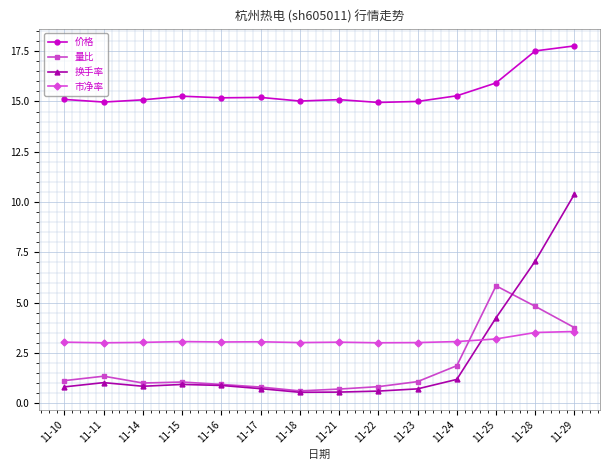

The 价格 series shows 5.2 at 11-21. True or false?

False